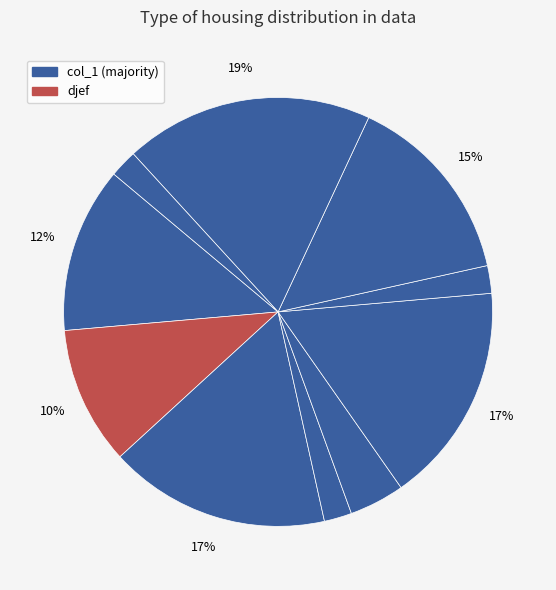

Count the number of slices in the pie.

10